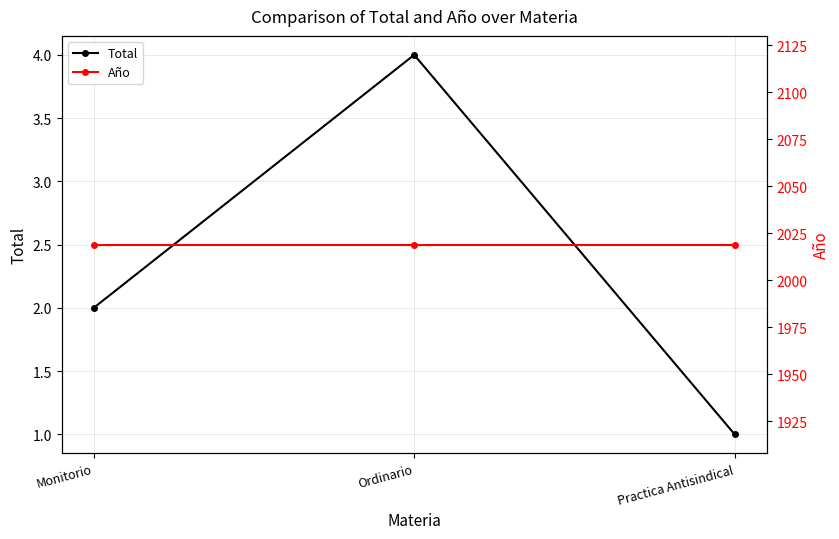

How many values in the Total series exceed 2?

1